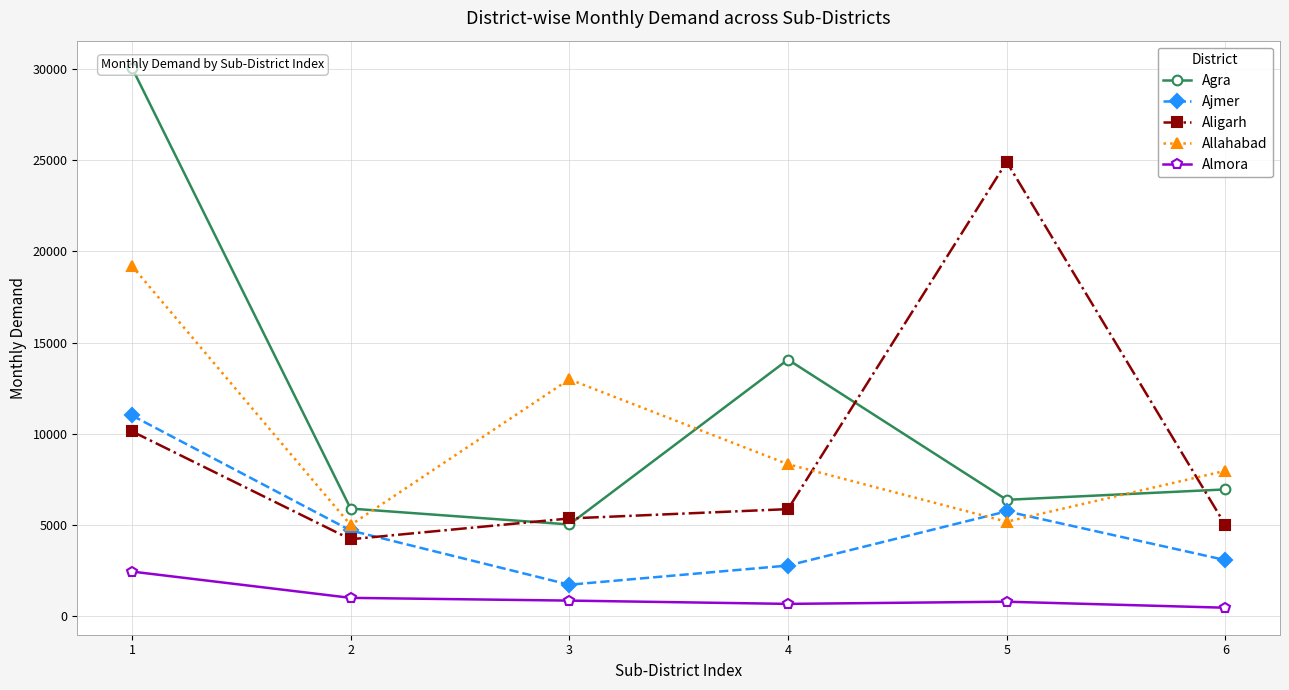

True or false: Aligarh has a value of 1855 at 2.

False